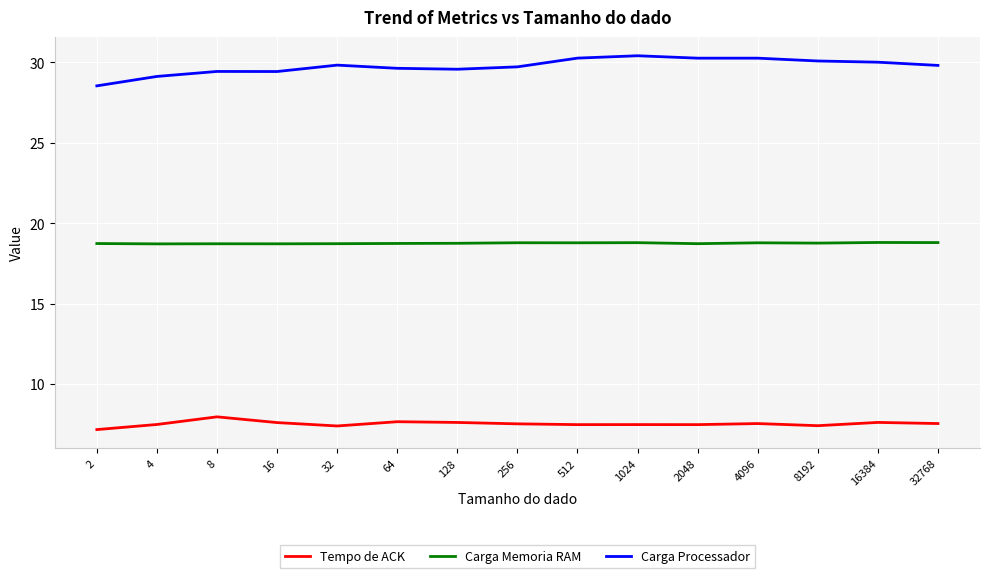

What is the total value across all series at 4?

55.3